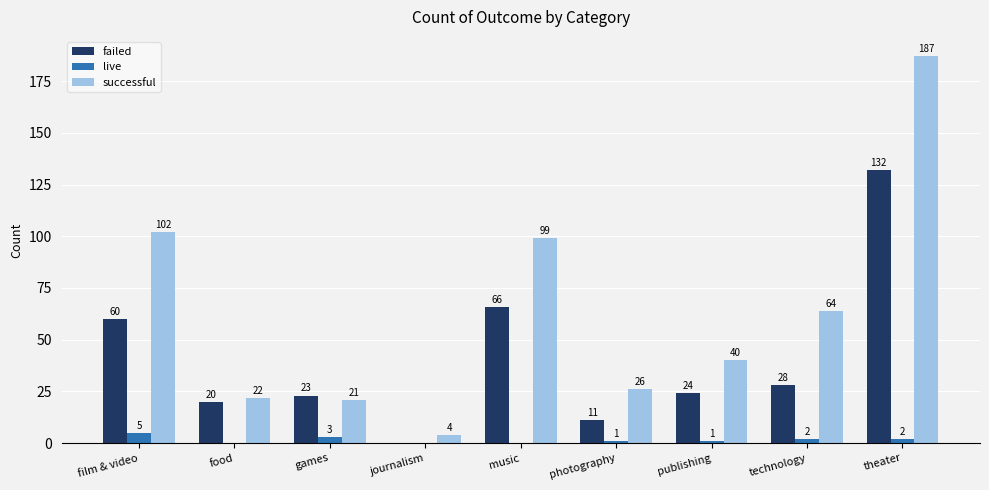

Between film & video and theater, which series saw the biggest shift?

successful